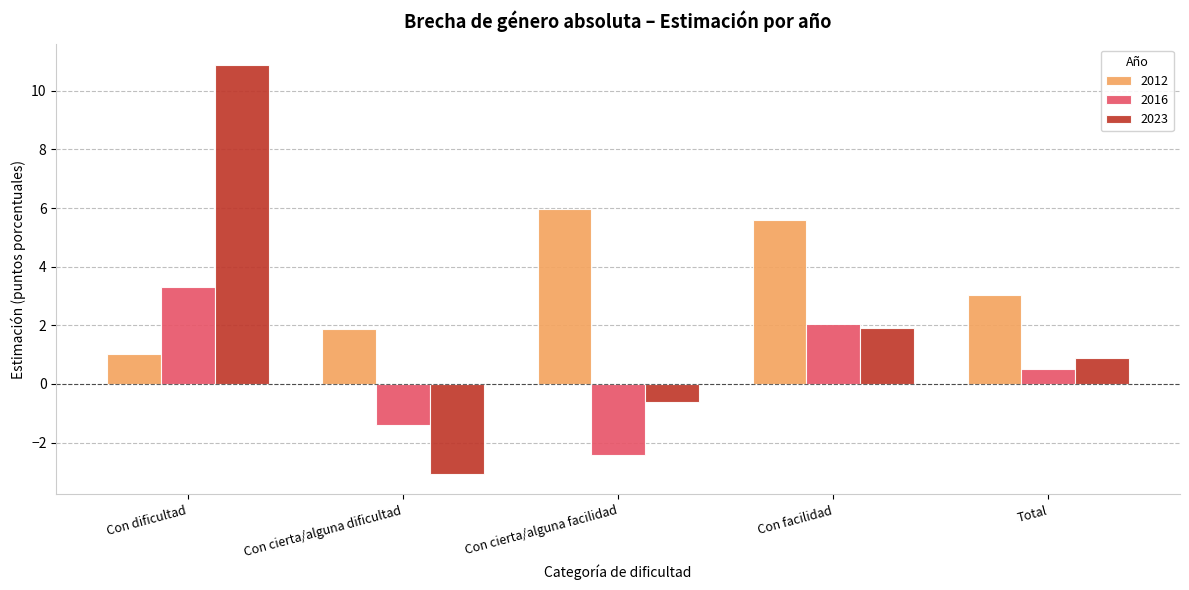

At Con dificultad, list the series in order from smallest to largest.

2012, 2016, 2023